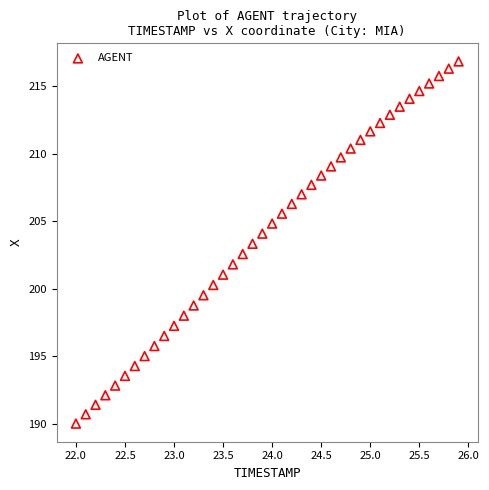

What is the range of Y values (max minus min)?

26.8